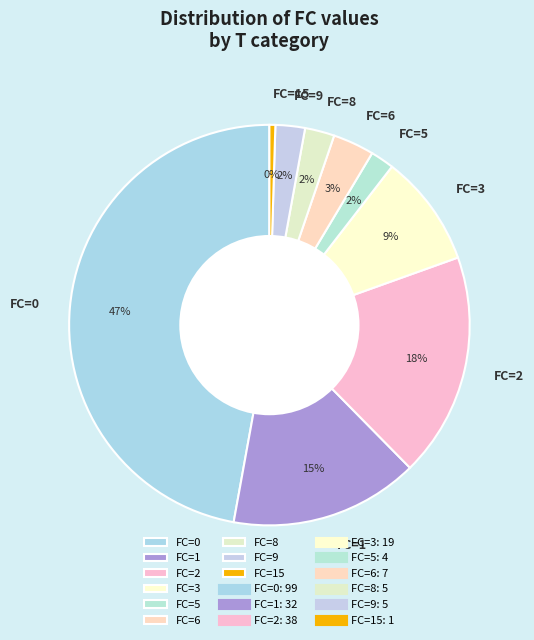

To the nearest percent, what is the average slice percentage?

11%